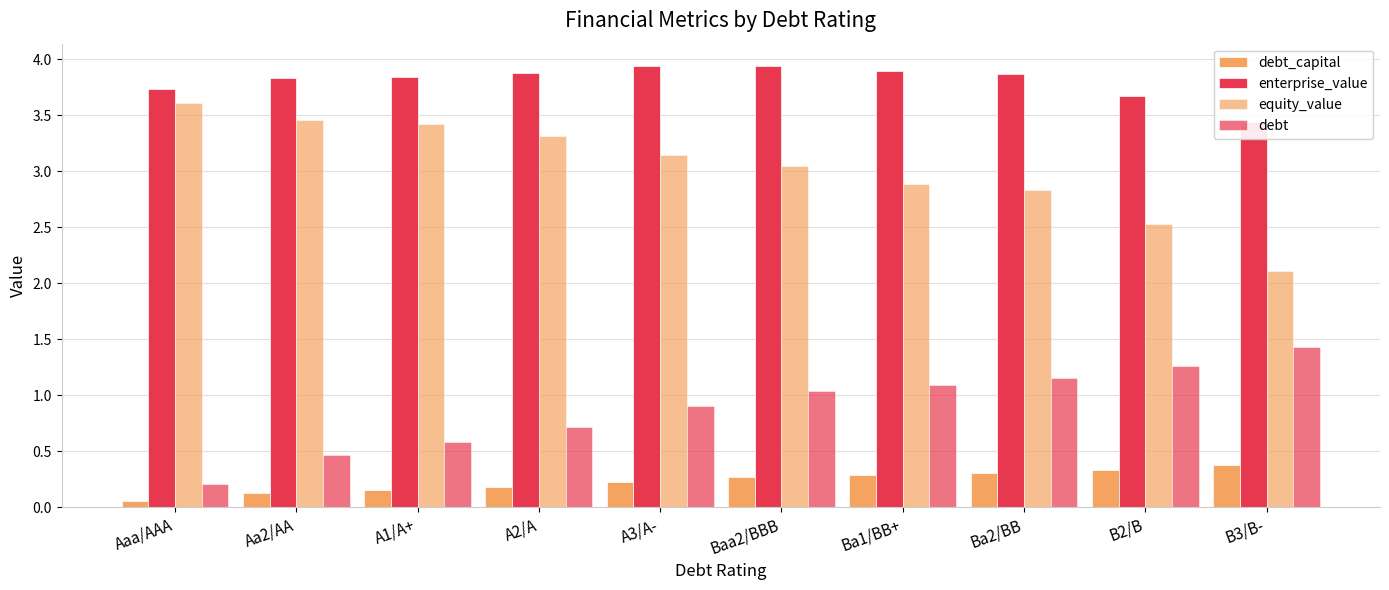

What is the label of the 7th bar from the left?

Ba1/BB+